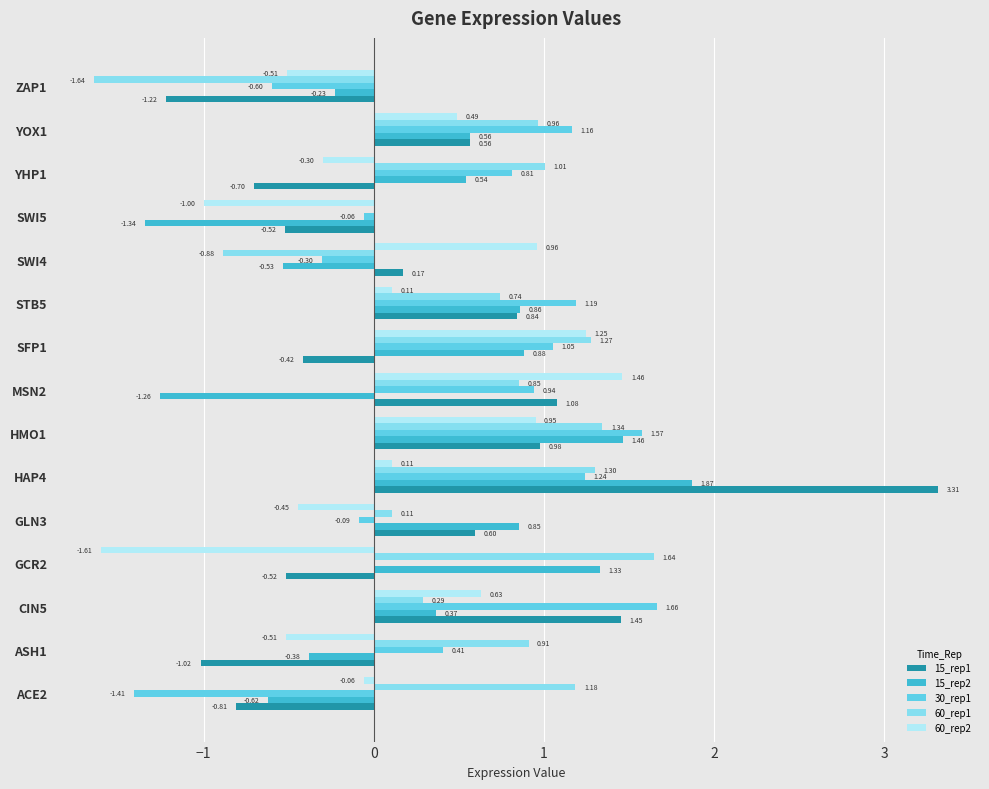

What is the sum of all 30_rep1 values?

7.6